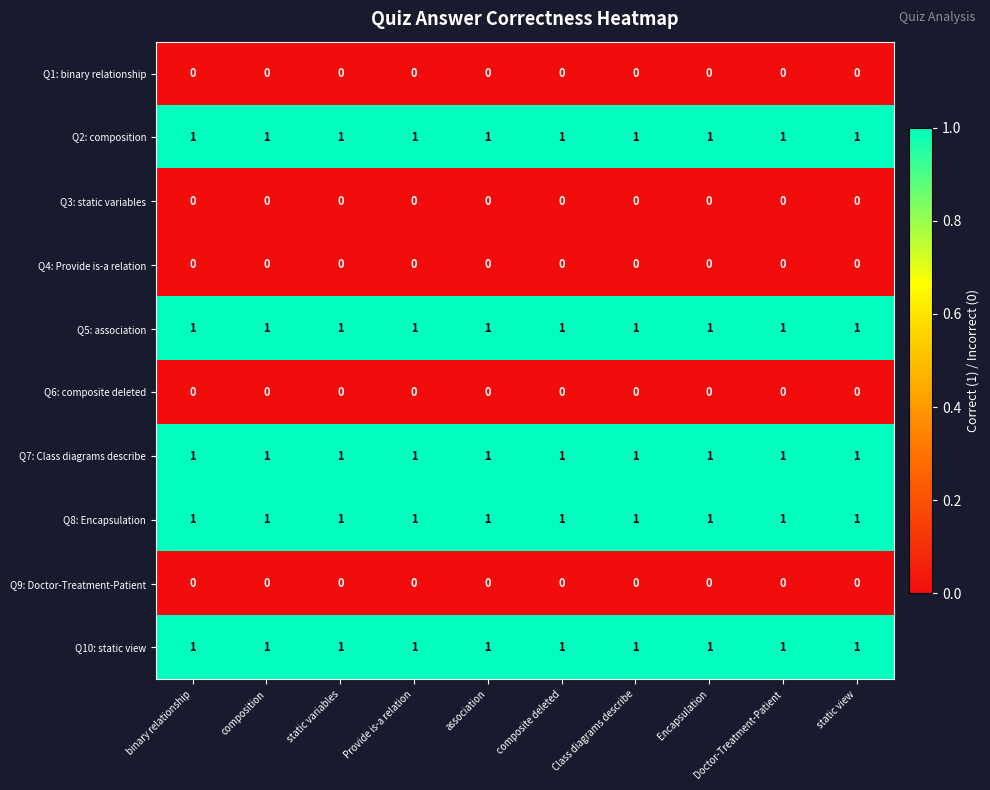

True or false: Q1: binary relationship has a value of 0 at Class diagrams describe.

True